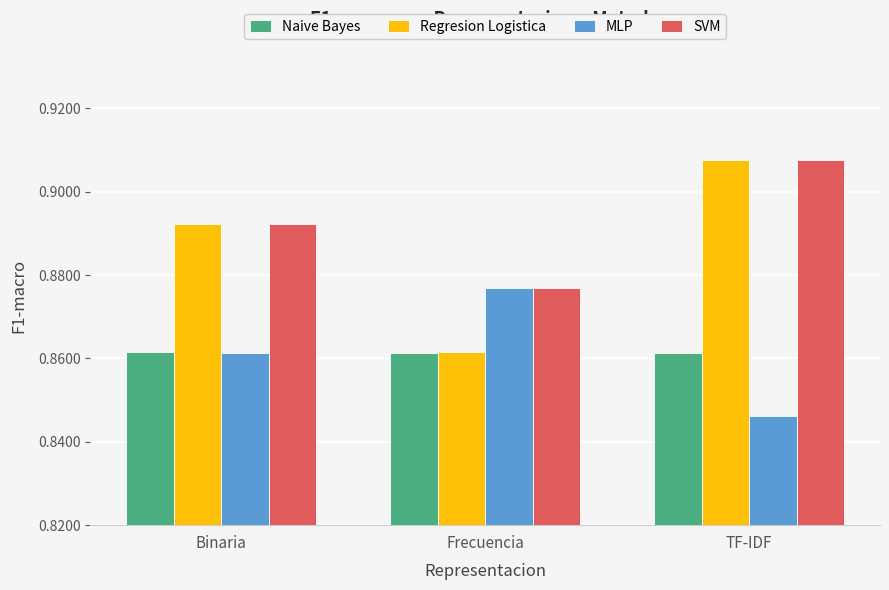

How many bars are there in total?

12